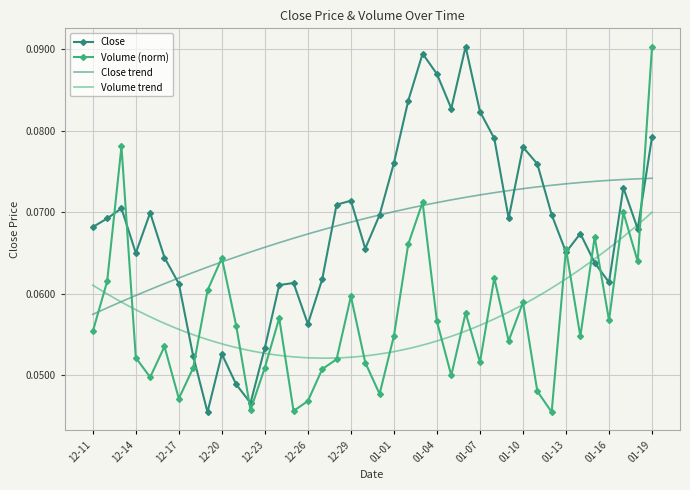

Between which two adjacent categories do Close and Volume first intersect?

2024-12-12 and 2024-12-13